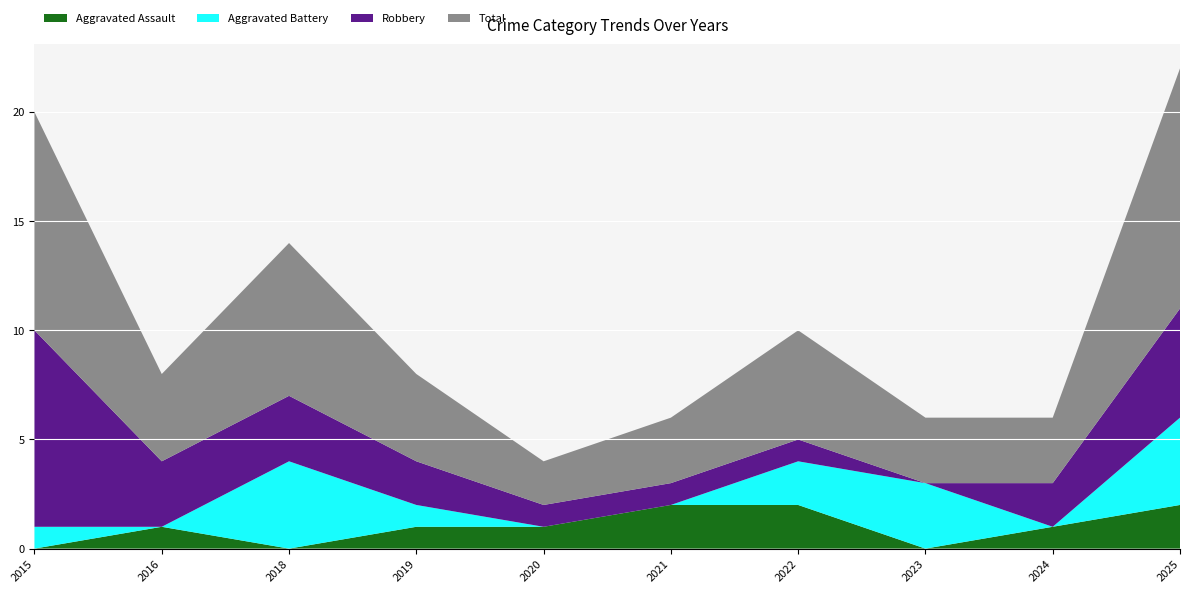

Reading left to right, extract all data points from this chart.

Aggravated Assault: 0	1	0	1	1	2	2	0	1	2
Aggravated Battery: 1	0	4	1	0	0	2	3	0	4
Robbery: 9	3	3	2	1	1	1	0	2	5
Total: 10	4	7	4	2	3	5	3	3	11